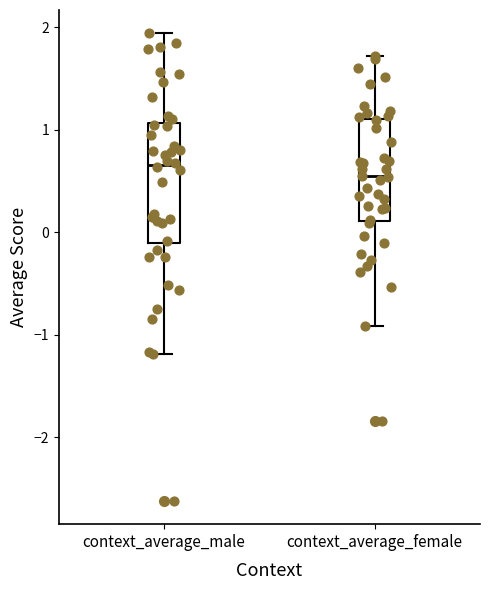

Where does the upper whisker of the box for context_average_female end on the y-axis? The values are not printed on the chart, so give them approximately, as read against the axis.

1.7